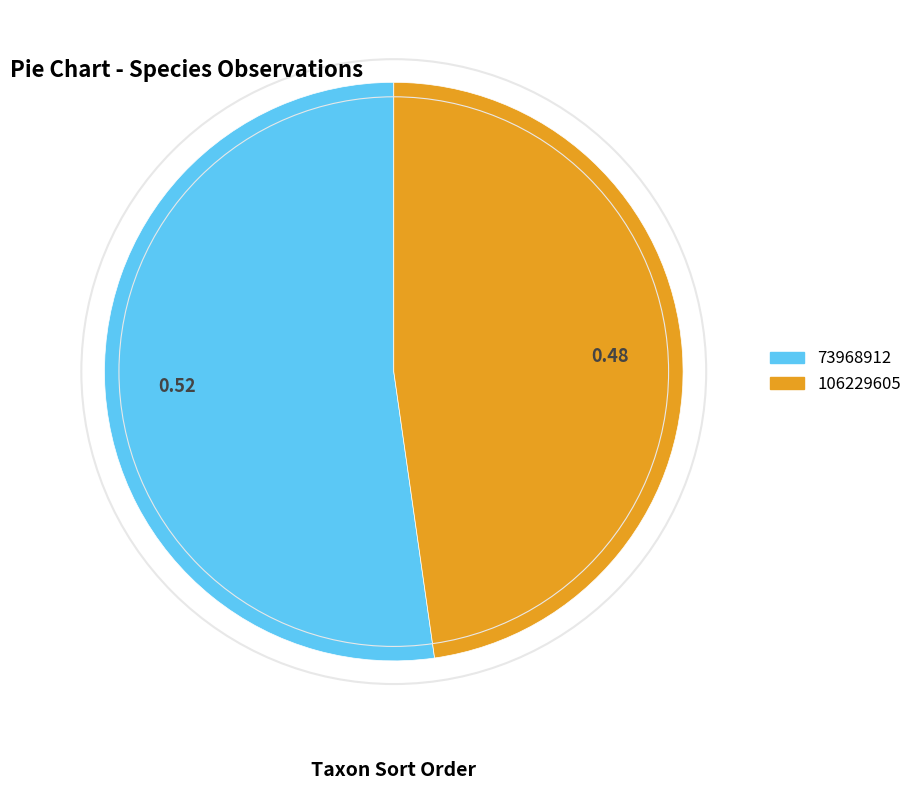

Do 106229605 and 73968912 together represent more than half of the pie?

Yes